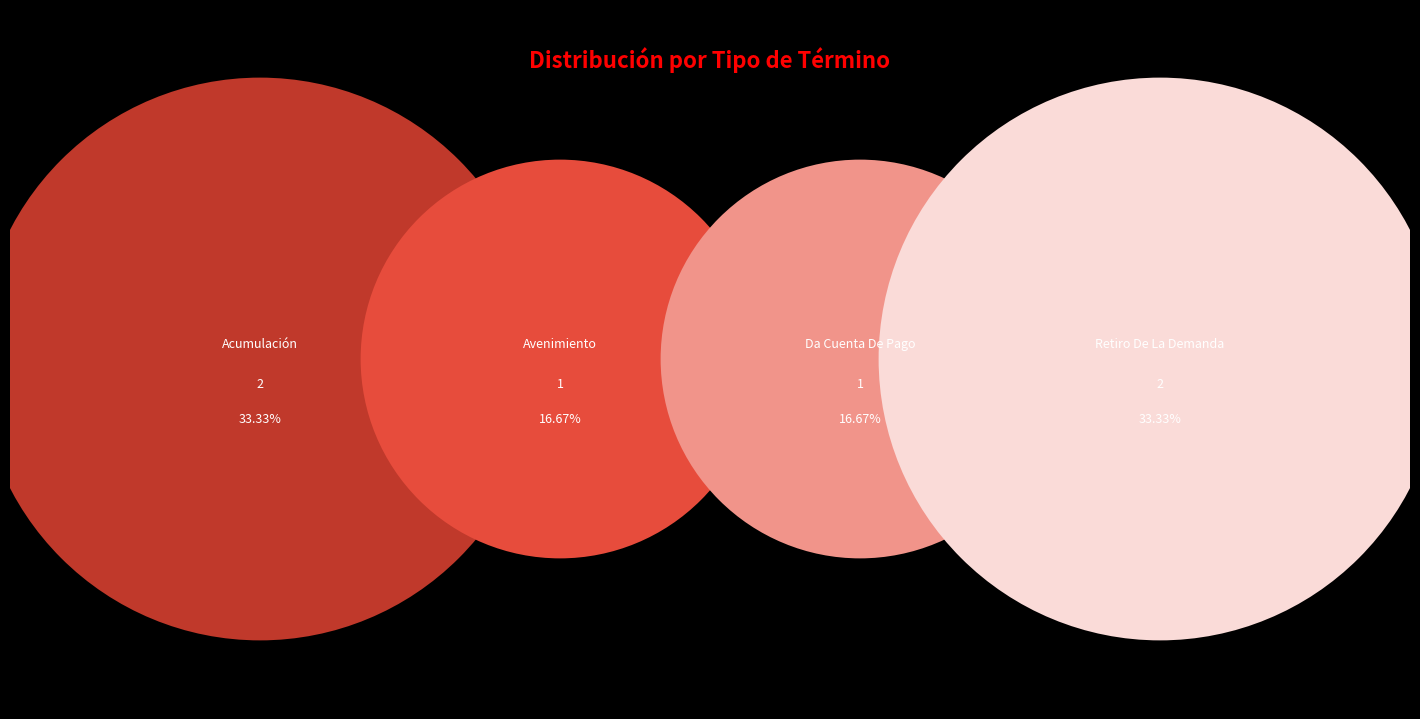

Which has a higher value, Da Cuenta De Pago or Avenimiento?

Da Cuenta De Pago